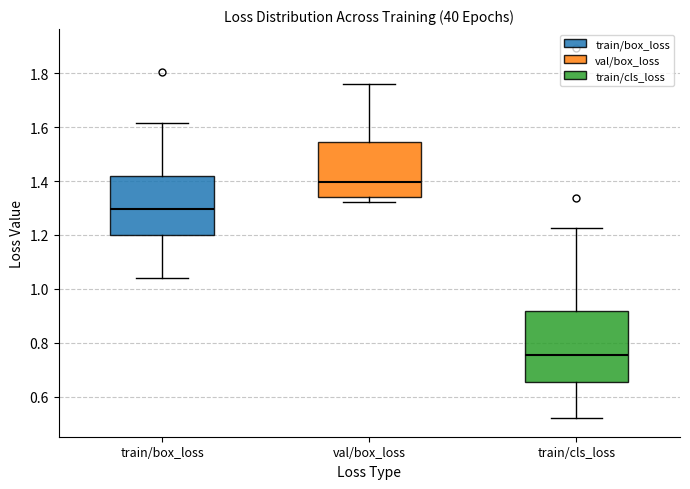

Comparing the boxes themselves (not the whiskers), which one is the tallest?

train/cls_loss